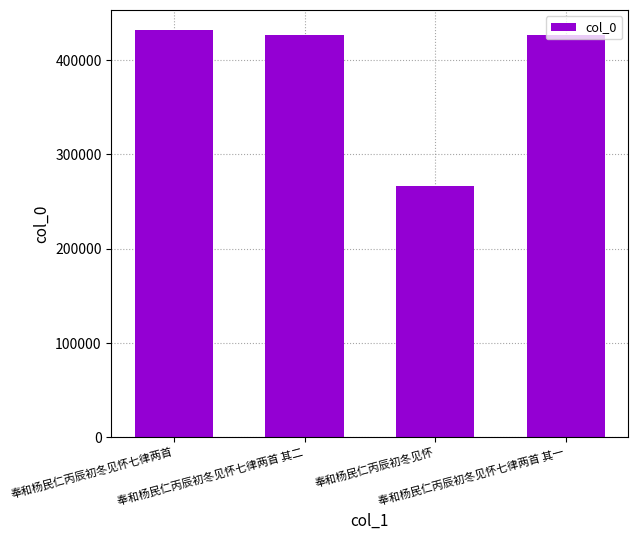

What position from the left is 奉和杨民仁丙辰初冬见怀七律两首?

1